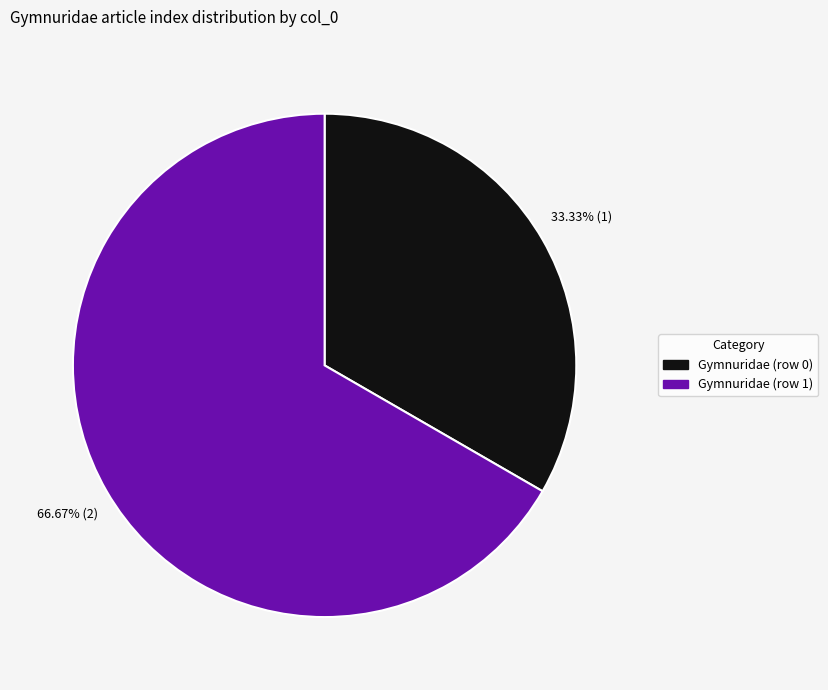

Rank the categories by value from lowest to highest.

Gymnuridae (row 0), Gymnuridae (row 1)